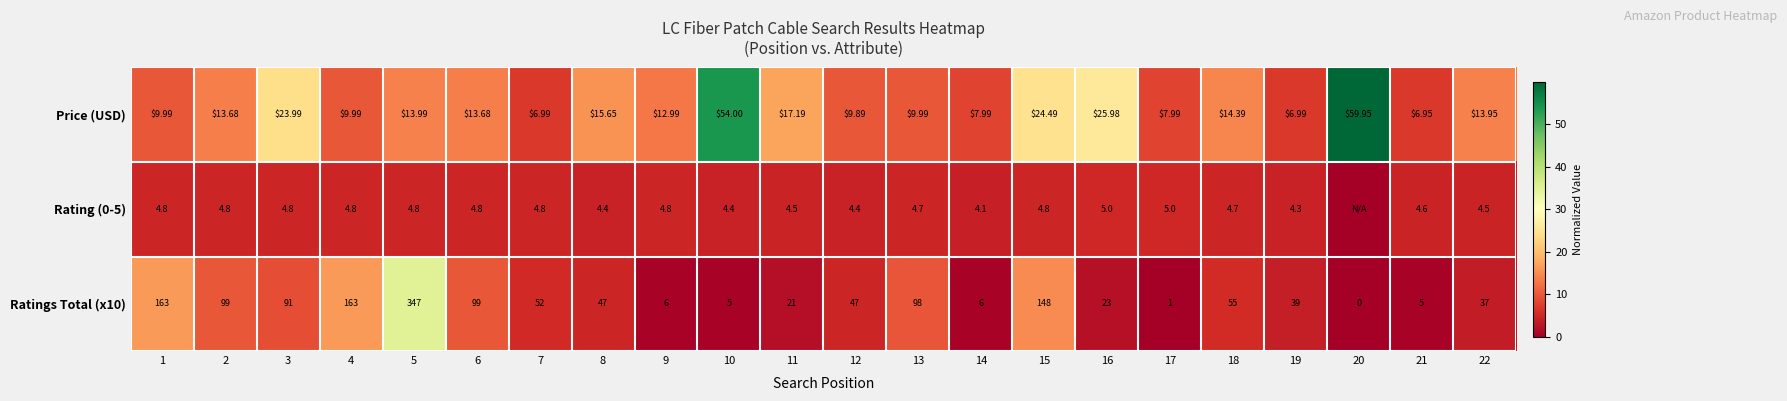

Is the value of Ratings Total (x10) at 4 greater than the value of Rating (0-5) at 7?

Yes